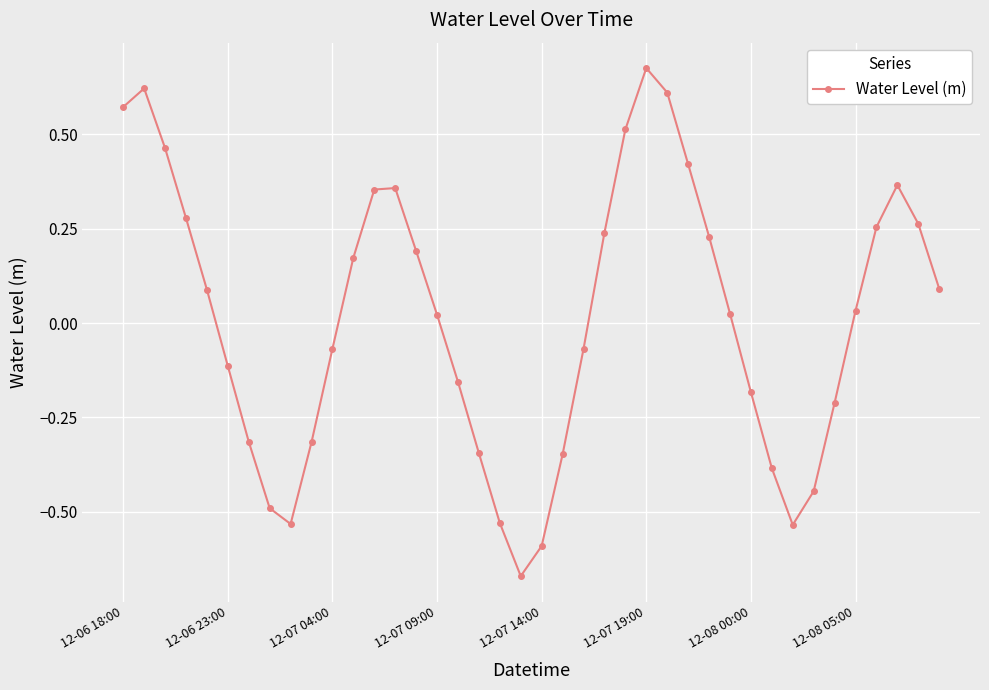

How many points are higher than both their immediate neighbors (excluding endpoints)?

4